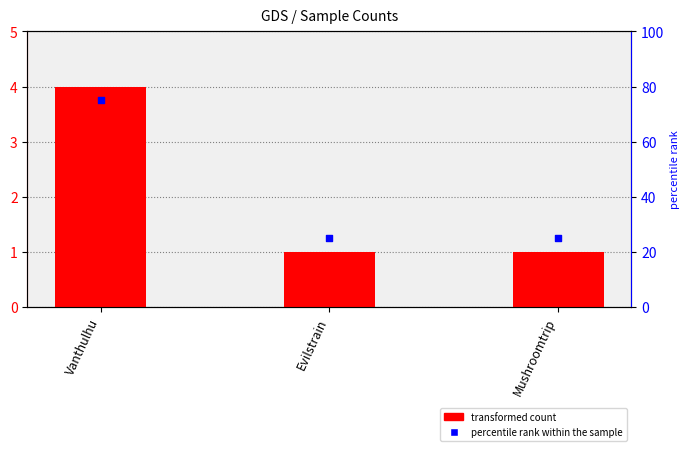

At how many categories does at least one series exceed 66?

1